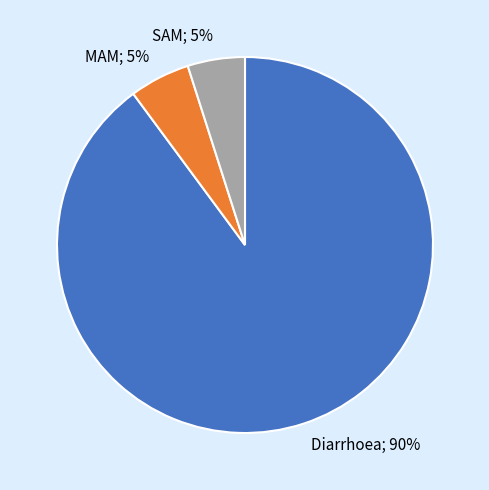

To the nearest percent, what portion does MAM; 5% represent?

5%